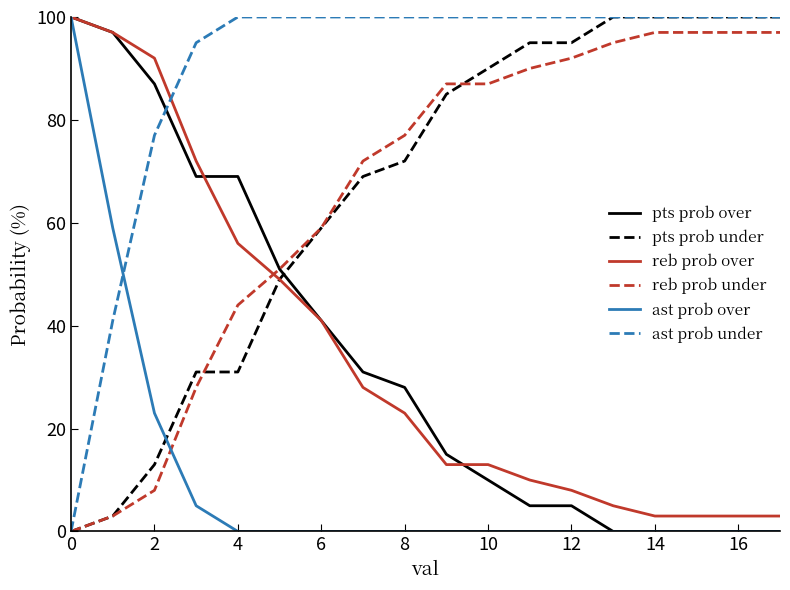

Which series has the largest total across all categories?

ast prob under